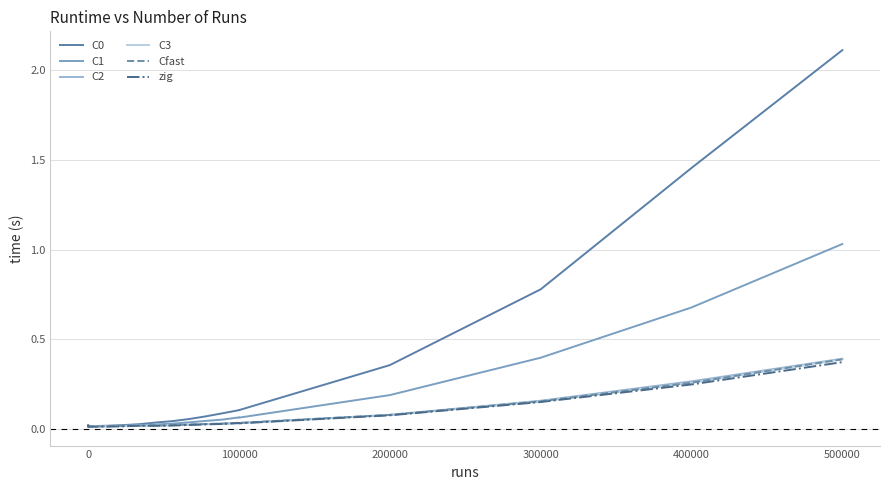

The value of C1 at 9 is 0.0. True or false?

False